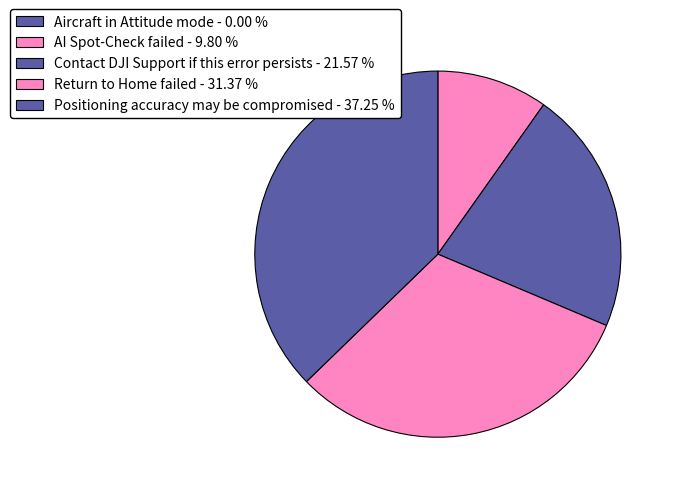

The Positioning accuracy may be compromised slice represents 37% of the pie. True or false?

True